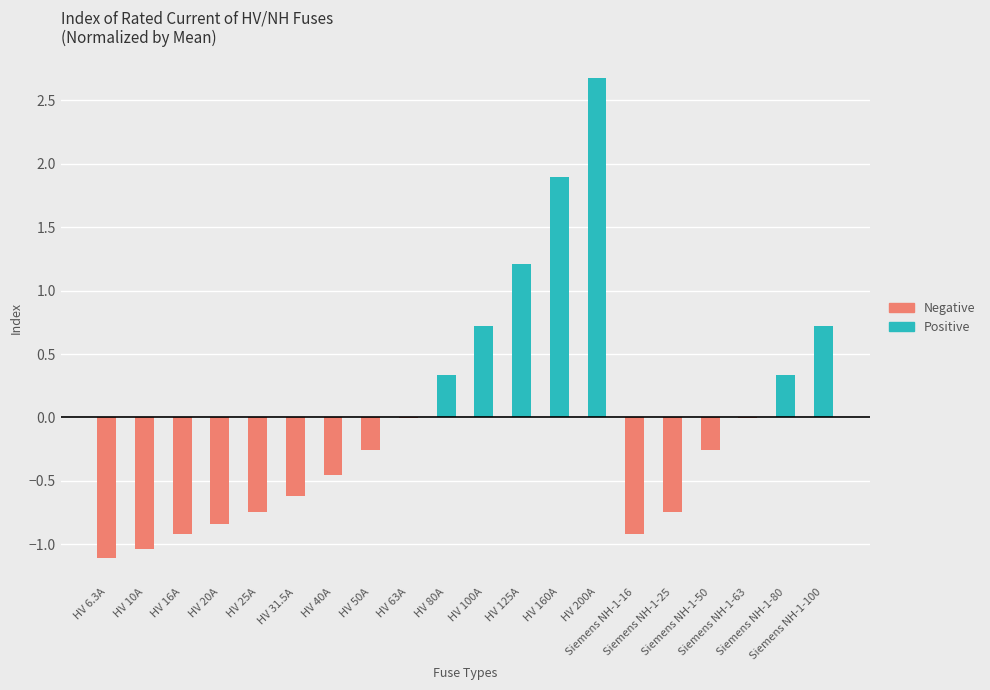

At which category is the sum across all series the highest?

HV 200A